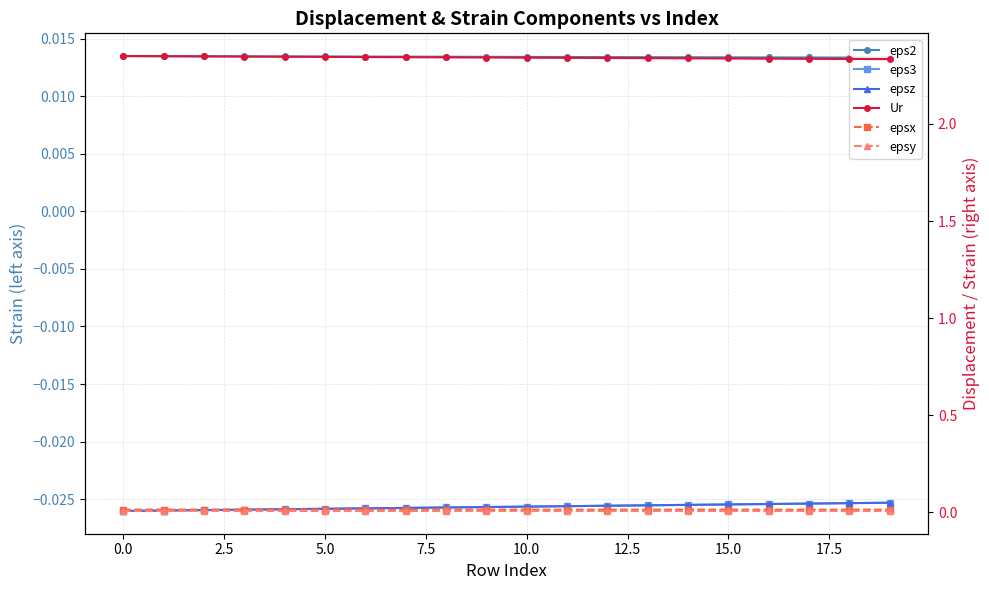

What is the label of the 17th point from the left?

16